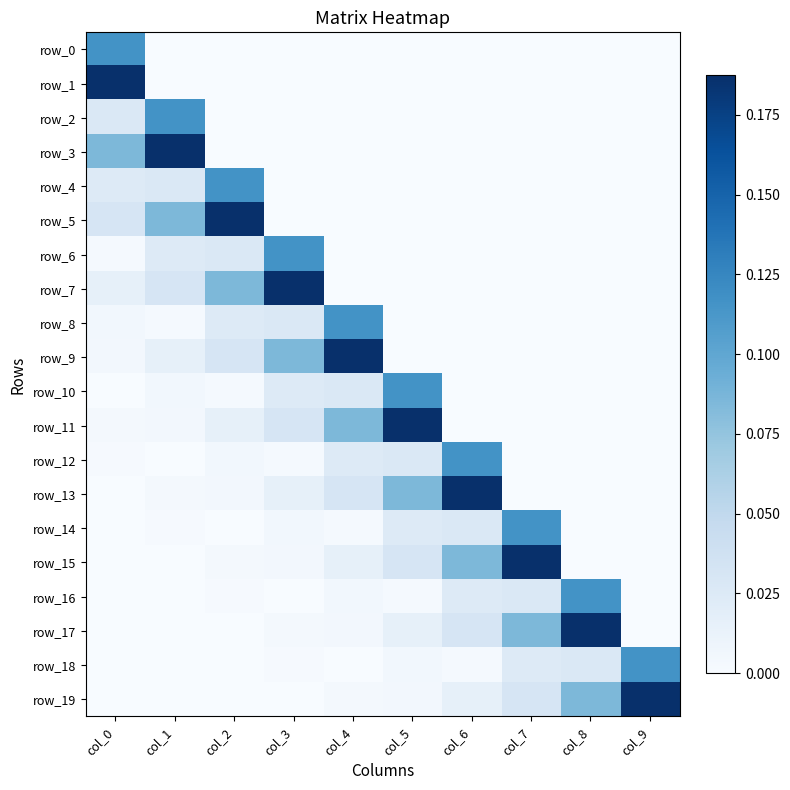

The value of row_10 at col_6 is 0.0. True or false?

True